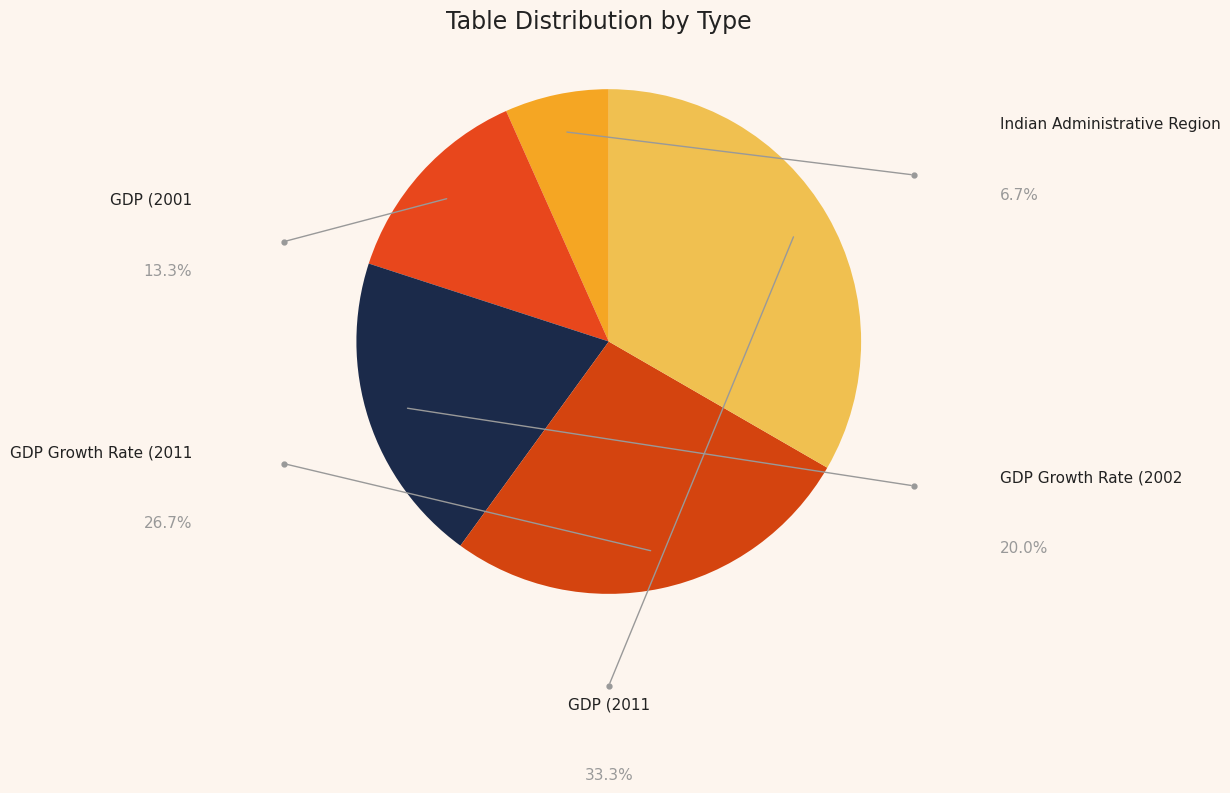

How many segments does this pie chart have?

5